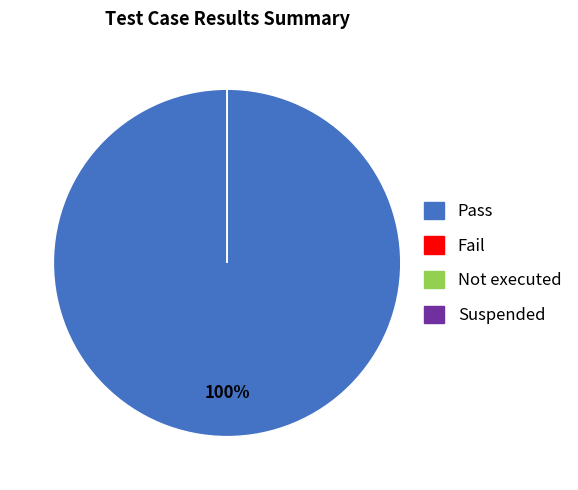

Between Suspended and Not executed, which is larger?

Suspended